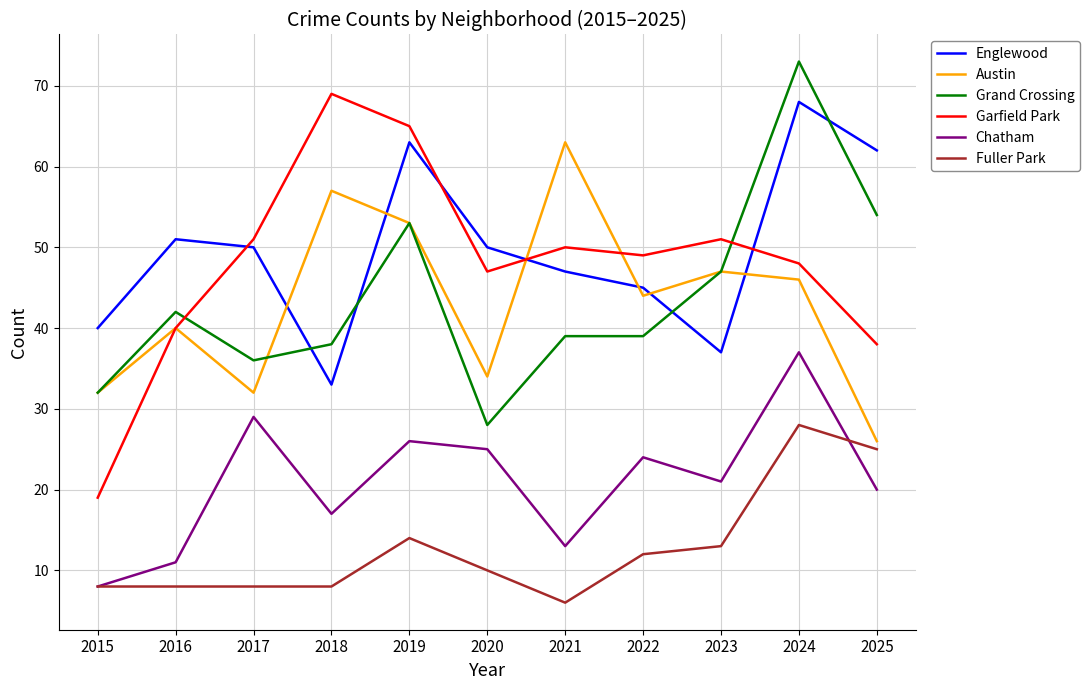

What is the sum of all Englewood values?

546